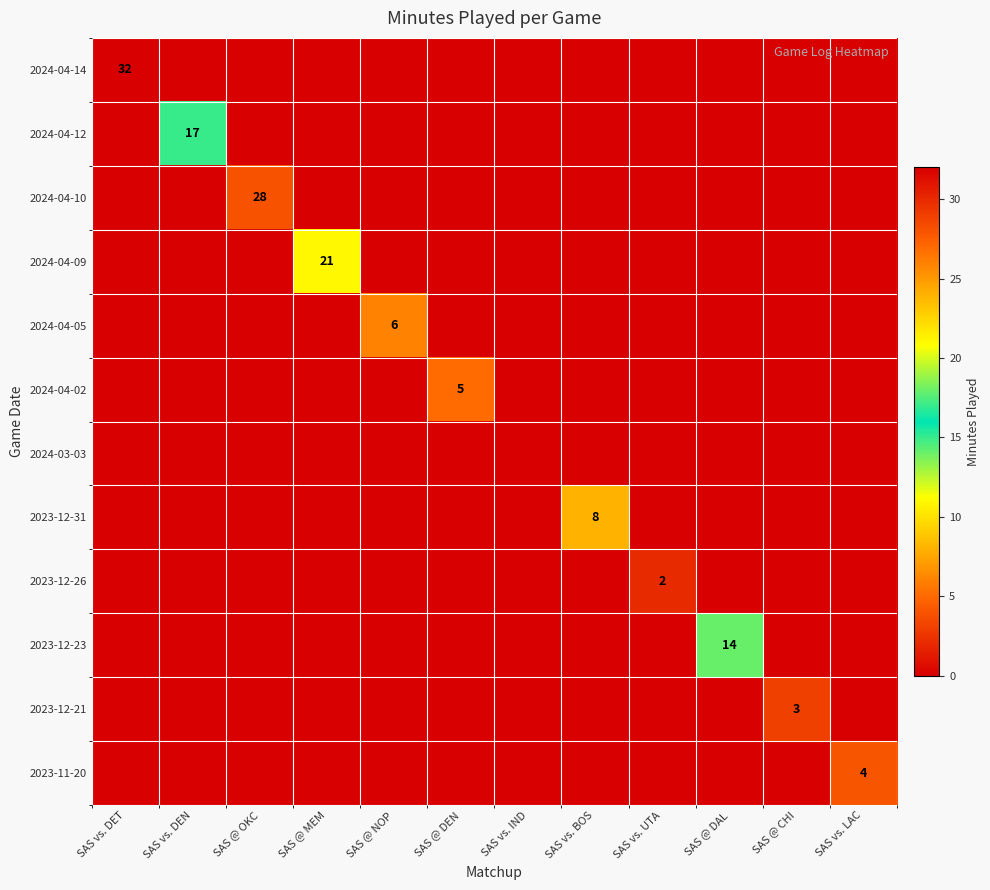

Is it true that 2024-04-12 equals 29 at SAS vs. DEN?

False